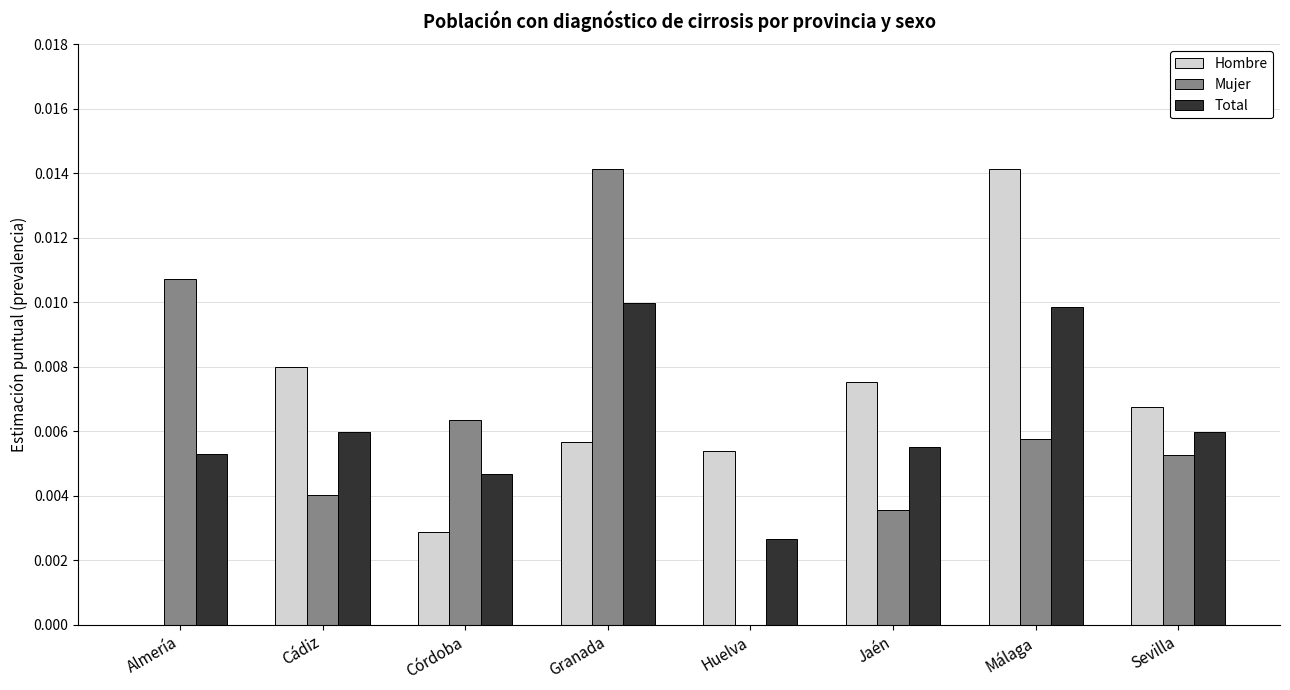

At which label does Mujer reach its peak?

Granada